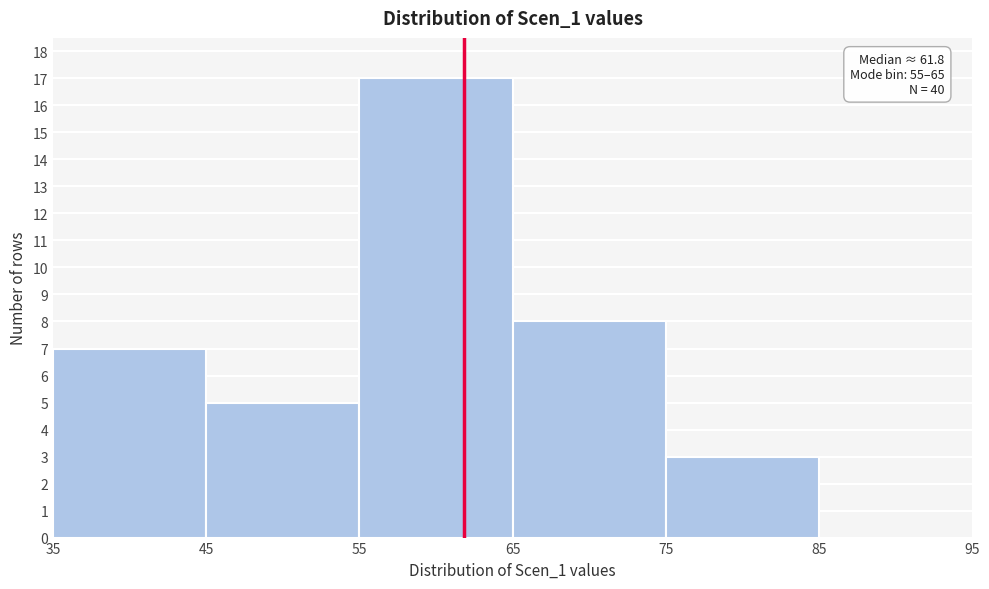

Which range on the x-axis has the tallest bar?

55 to 65